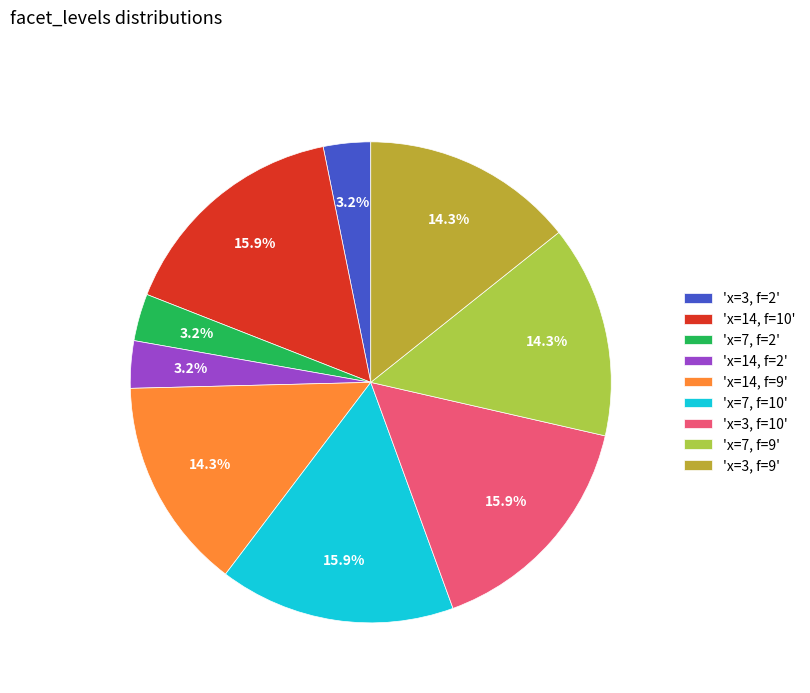

Which has a higher value, 'x=14, f=10' or 'x=3, f=9'?

'x=14, f=10'